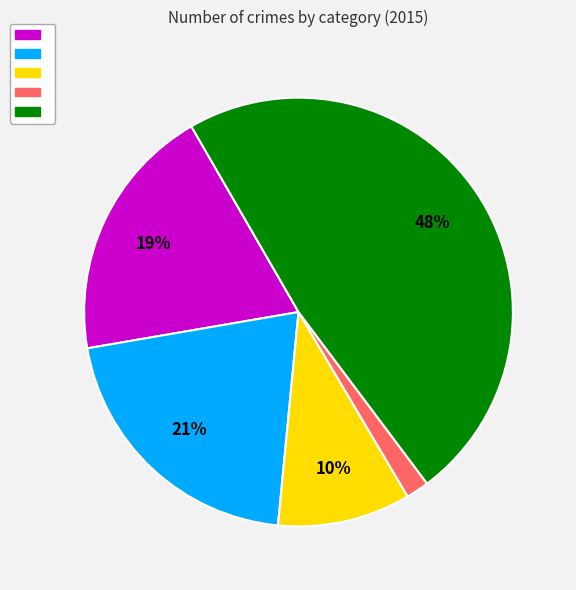

How many segments does this pie chart have?

5